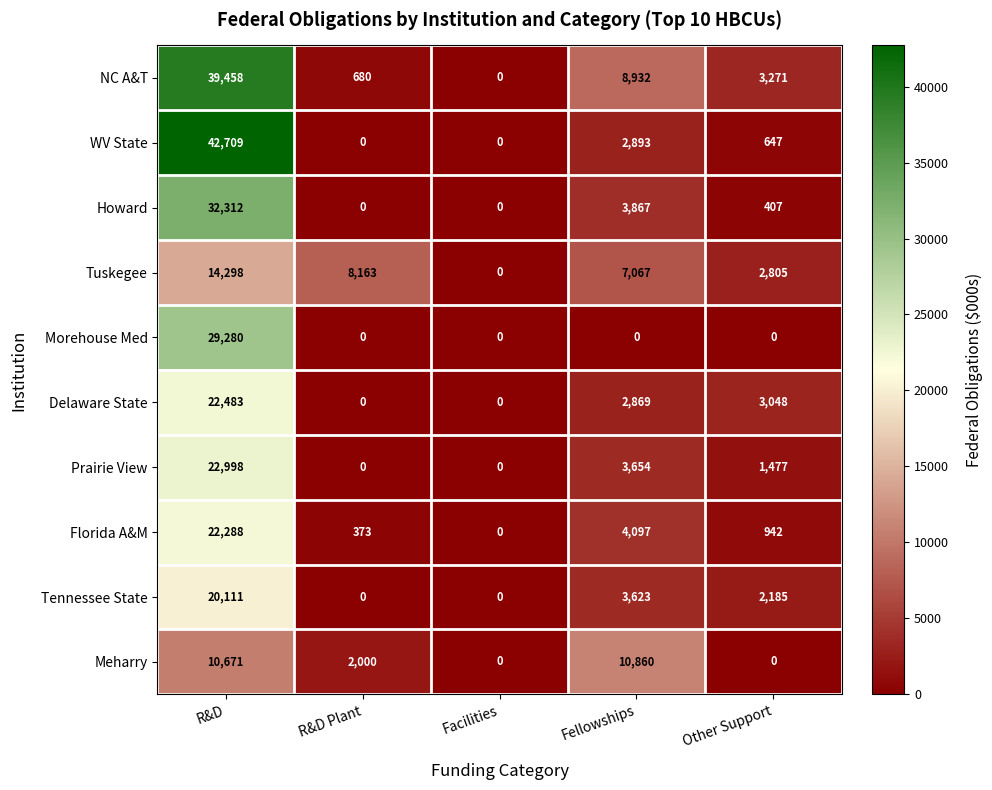

The Meharry series shows 5309 at Fellowships. True or false?

False